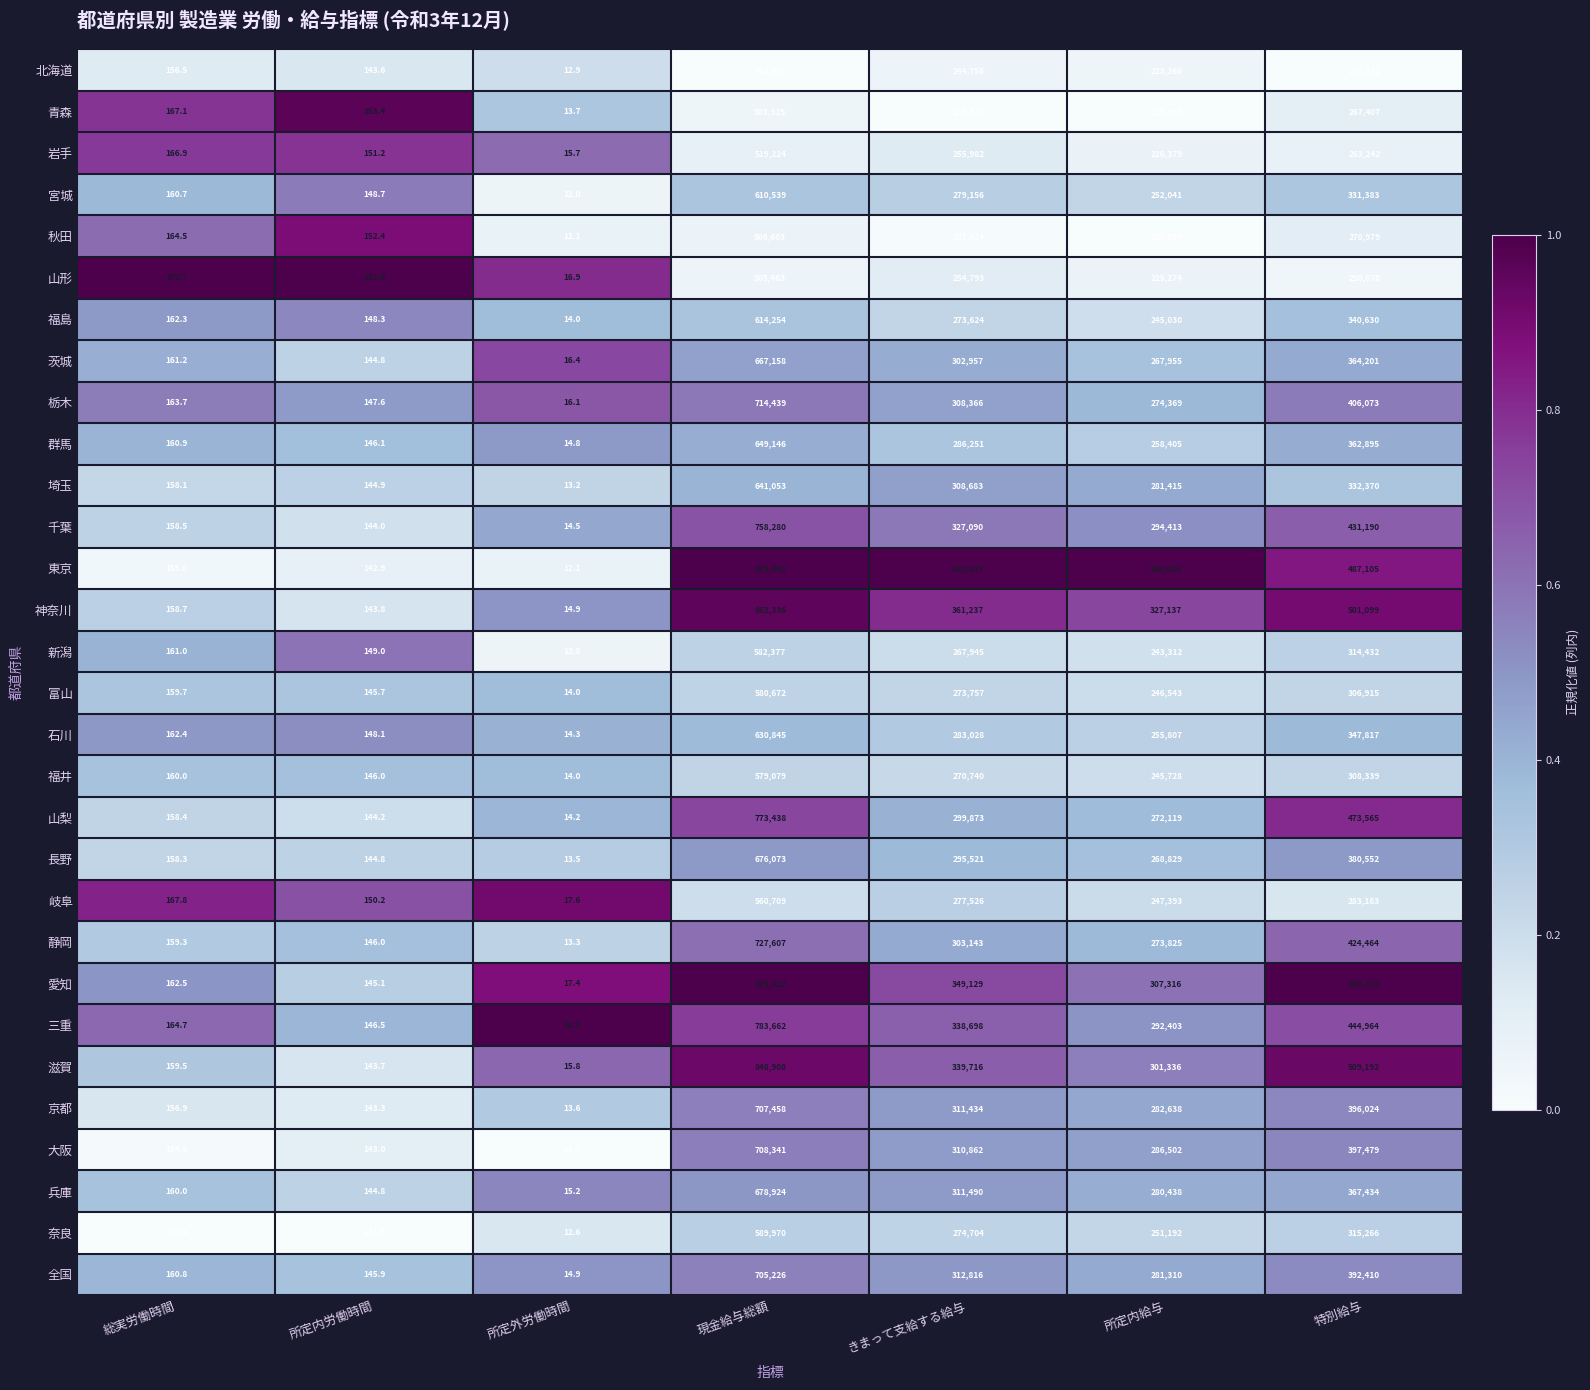

List the labels in order of 京都 value, largest first.

現金給与総額, 特別給与, きまって支給する給与, 所定内給与, 総実労働時間, 所定内労働時間, 所定外労働時間